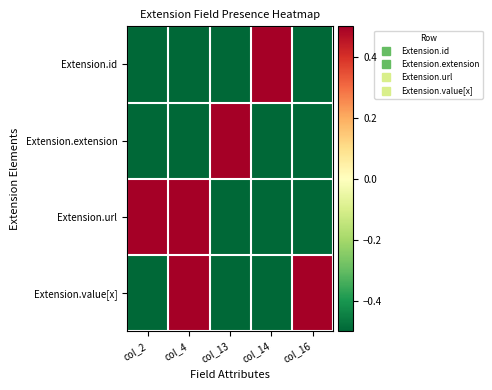

At which category does the chart reach its minimum across all series?

col_2